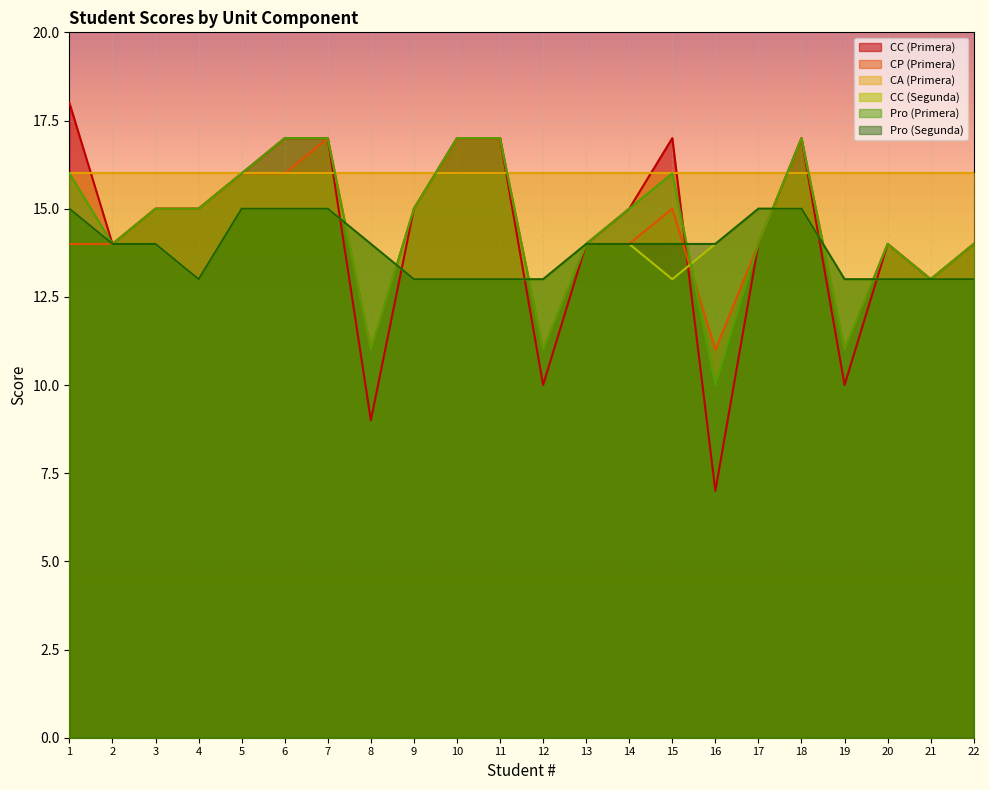

What is the difference between the CP (Primera) values at 12 and 15?

4